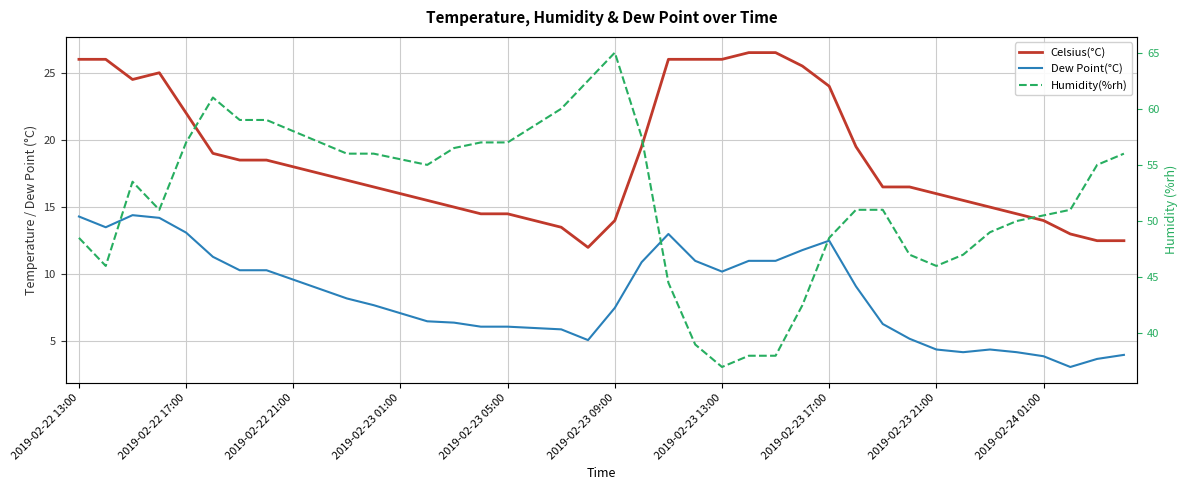

Is it true that Dew Point(°C) equals 6.1 at 2019-02-23 05:00?

True